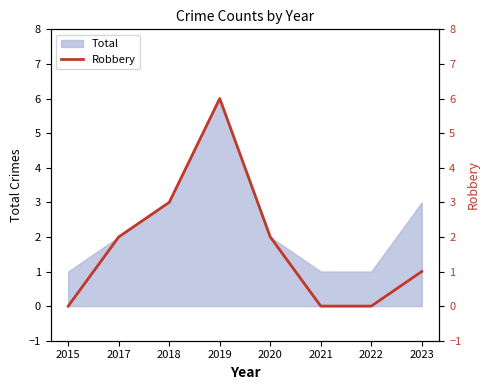

Is it true that Total equals 3 at 2023?

True